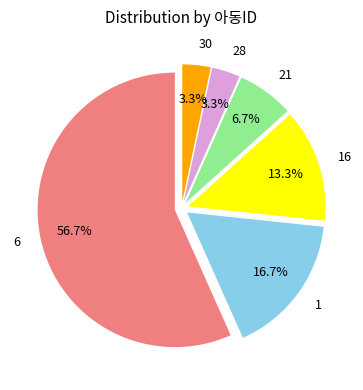

What portion of the pie excludes 16?

86.7%